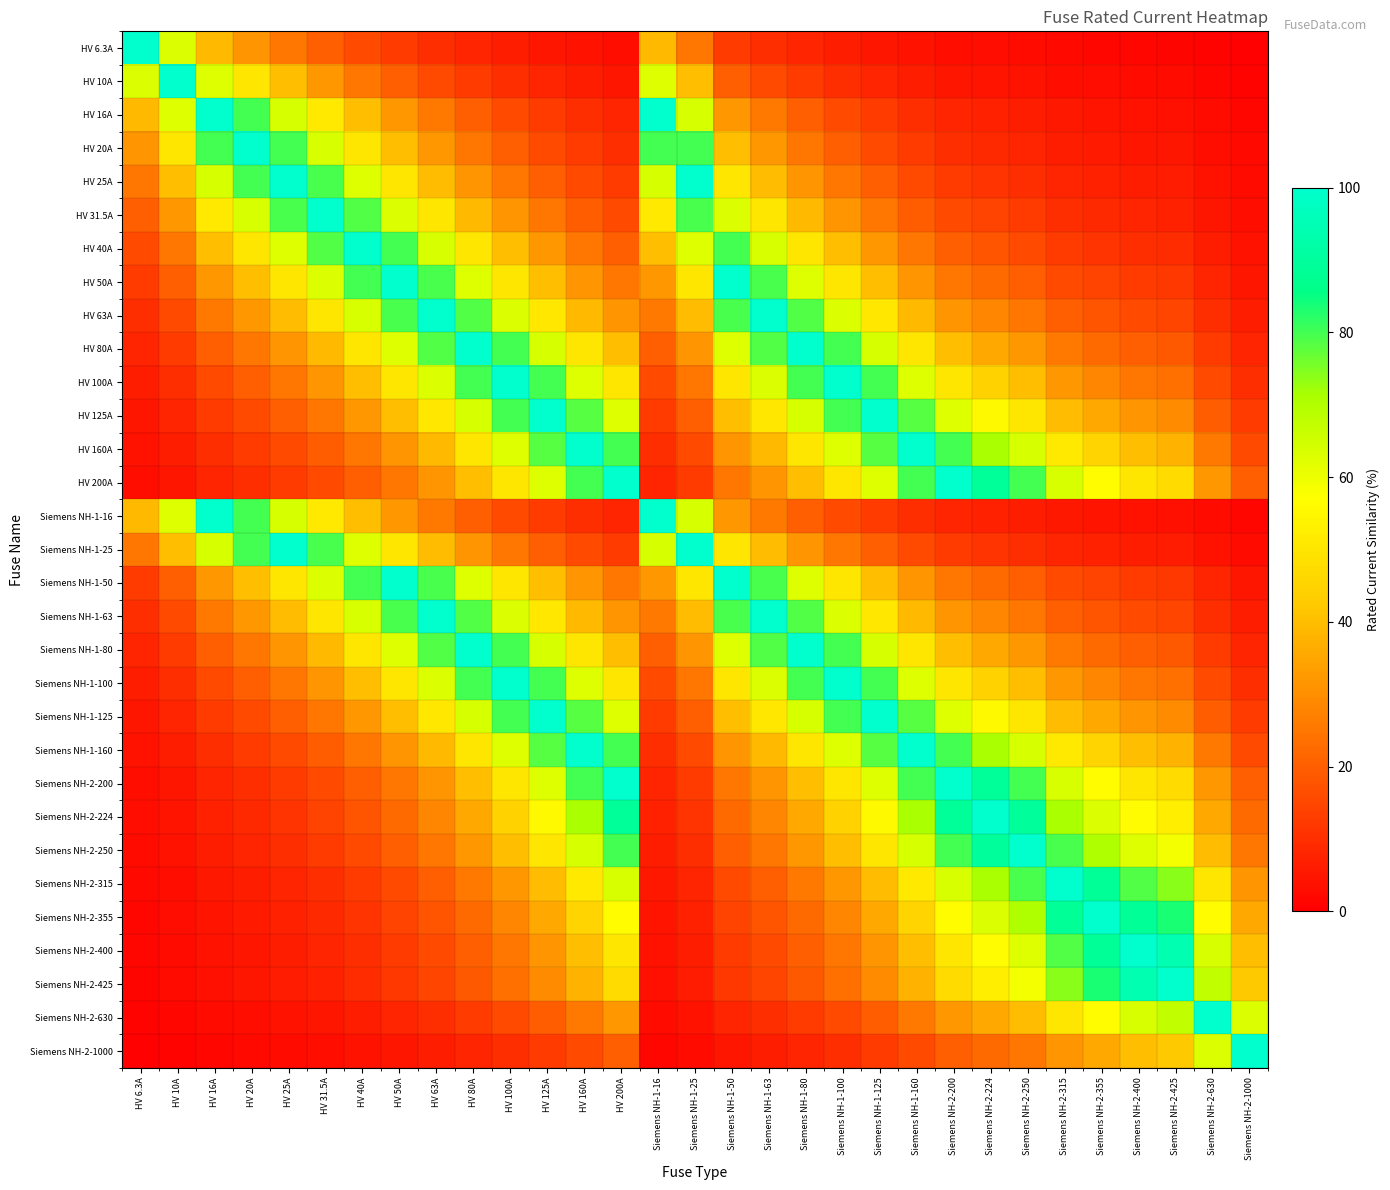

Rank the series at HV 100A from lowest to highest value.

HV 6.3A, HV 10A, Siemens NH-2-1000, Siemens NH-2-630, HV 16A, Siemens NH-1-16, HV 20A, Siemens NH-2-425, HV 25A, Siemens NH-1-25, Siemens NH-2-400, Siemens NH-2-355, HV 31.5A, Siemens NH-2-315, HV 40A, Siemens NH-2-250, Siemens NH-2-224, HV 50A, HV 200A, Siemens NH-1-50, Siemens NH-2-200, HV 160A, Siemens NH-1-160, HV 63A, Siemens NH-1-63, HV 80A, HV 125A, Siemens NH-1-80, Siemens NH-1-125, HV 100A, Siemens NH-1-100